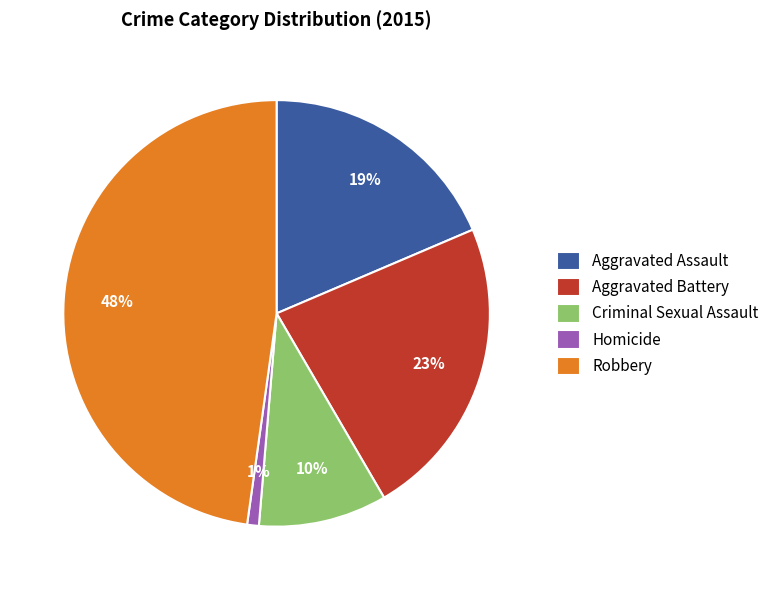

Is there any slice that represents more than half of the pie?

No